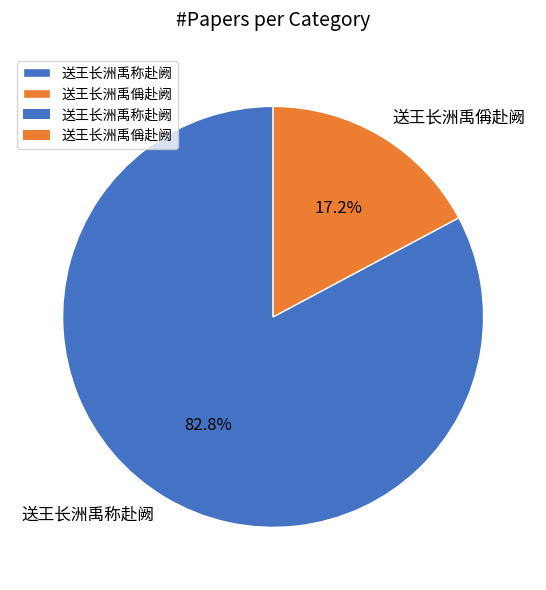

What portion of the pie excludes 送王长洲禹偁赴阙?

82.8%